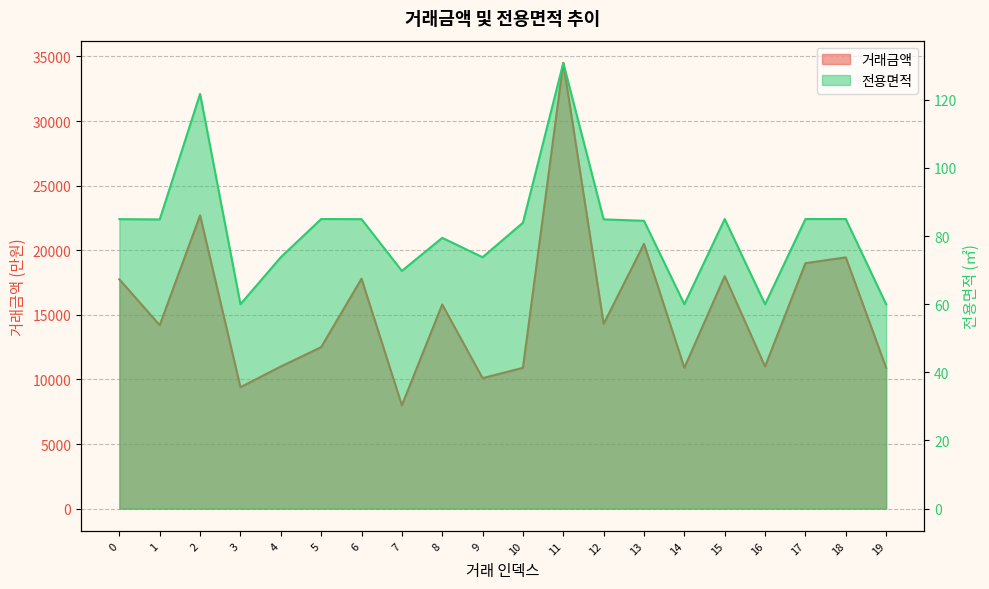

What is the sum of all 전용면적 values?

1637.1